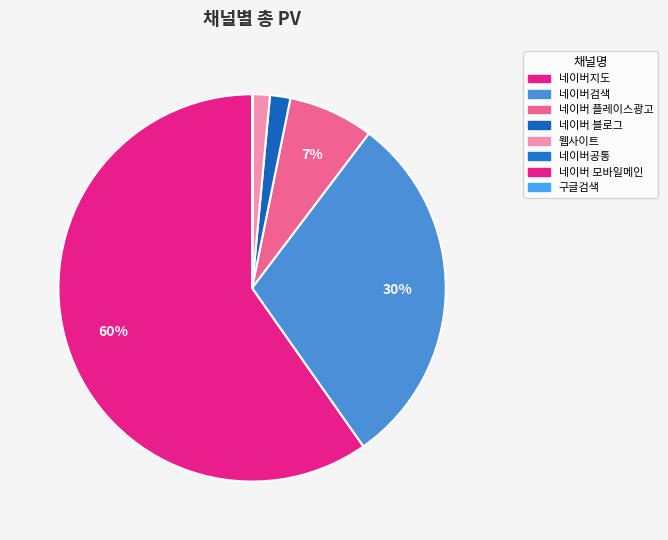

What is the total percentage of 네이버 모바일메인 and 네이버검색?

30.0%